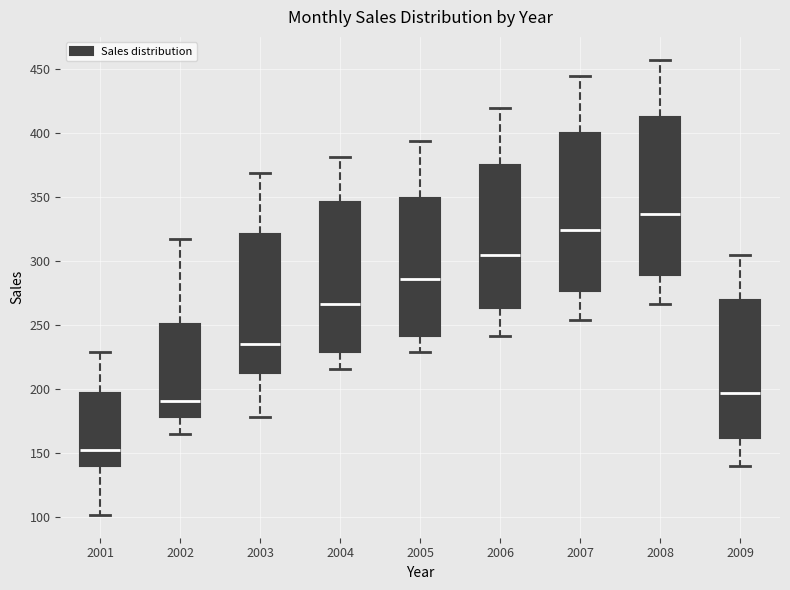

Which box has the lowest median line?

2001